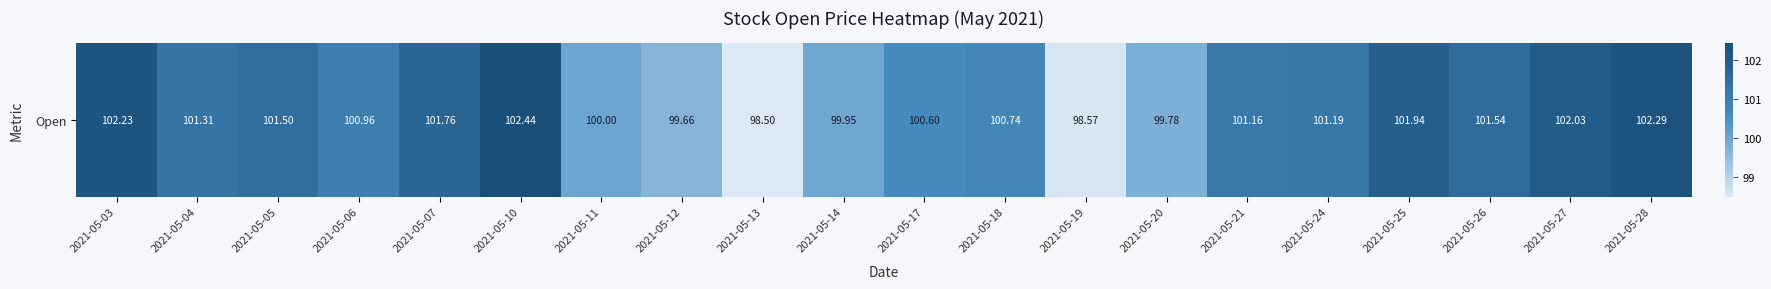

Count the number of categories in the chart.

20